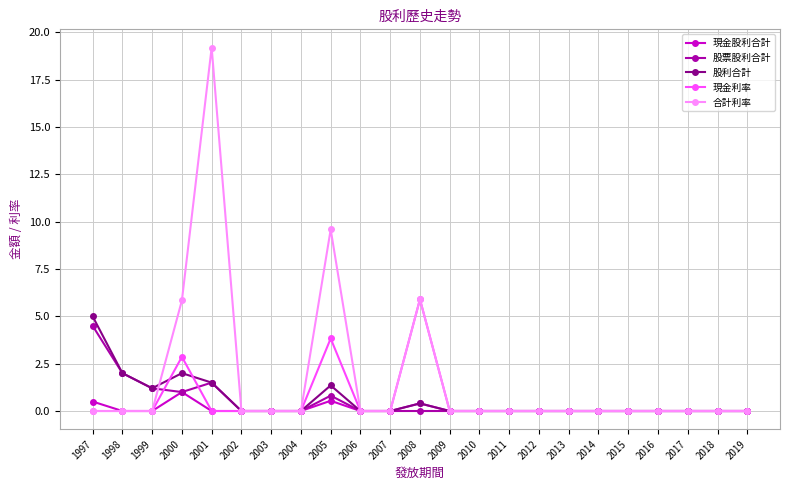

How many data points does each series have?

23